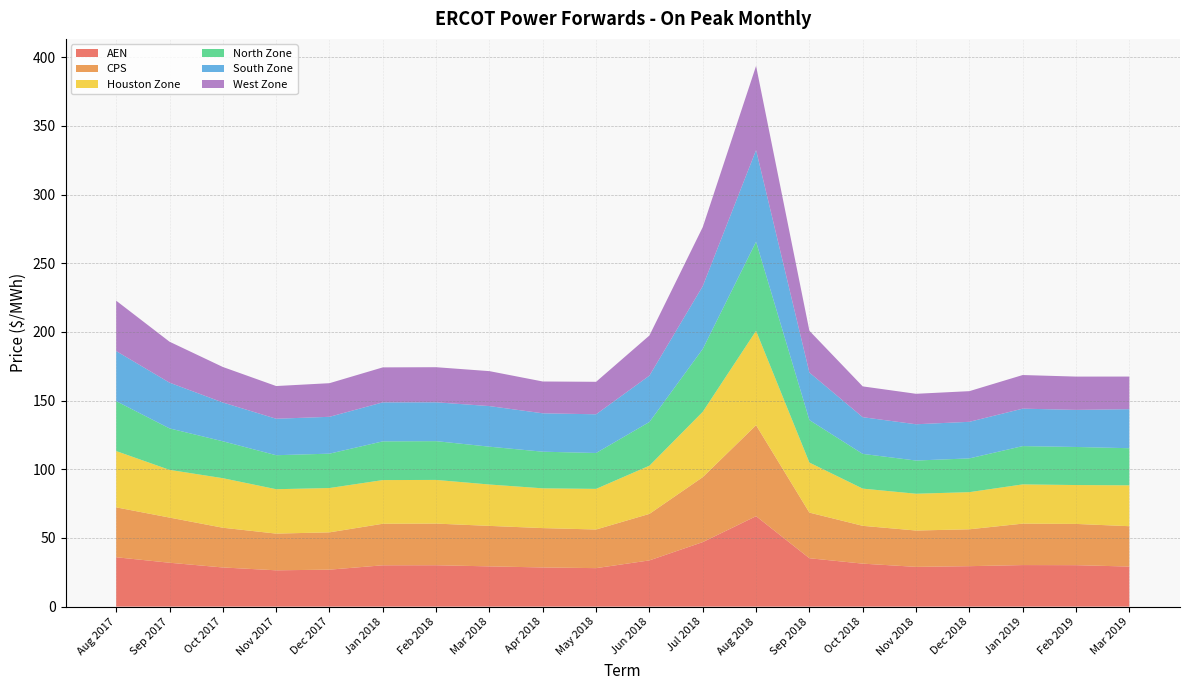

Reading left to right, transcribe all the data shown in this chart.

AEN: 36.0	32.0	28.5	26.4	26.9	30.1	30.1	29.3	28.5	28.0	33.7	47.0	65.8	35.2	31.3	28.9	29.5	30.3	30.2	29.2
CPS: 36.3	32.9	28.9	26.7	27.2	30.3	30.3	29.5	28.7	28.1	33.9	47.3	66.2	33.2	27.5	26.5	26.9	30.2	30.0	29.4
Houston Zone: 41.0	34.7	36.1	32.3	32.3	31.8	31.8	30.1	28.9	29.6	35.1	47.6	68.7	36.4	27.1	26.8	27.0	28.6	28.3	29.8
North Zone: 36.3	30.2	26.9	24.7	25.0	28.2	28.2	27.5	26.7	26.1	31.8	45.7	64.9	31.0	25.3	24.2	24.6	27.9	27.7	27.0
South Zone: 36.5	33.3	28.2	26.6	26.8	28.4	28.3	29.6	28.0	28.2	33.8	45.8	66.7	34.6	26.7	26.4	26.6	27.3	27.0	28.4
West Zone: 36.7	29.8	25.9	23.8	24.5	25.5	25.6	25.4	23.2	23.7	29.2	42.9	61.3	30.4	22.4	22.2	22.3	24.5	24.2	23.8